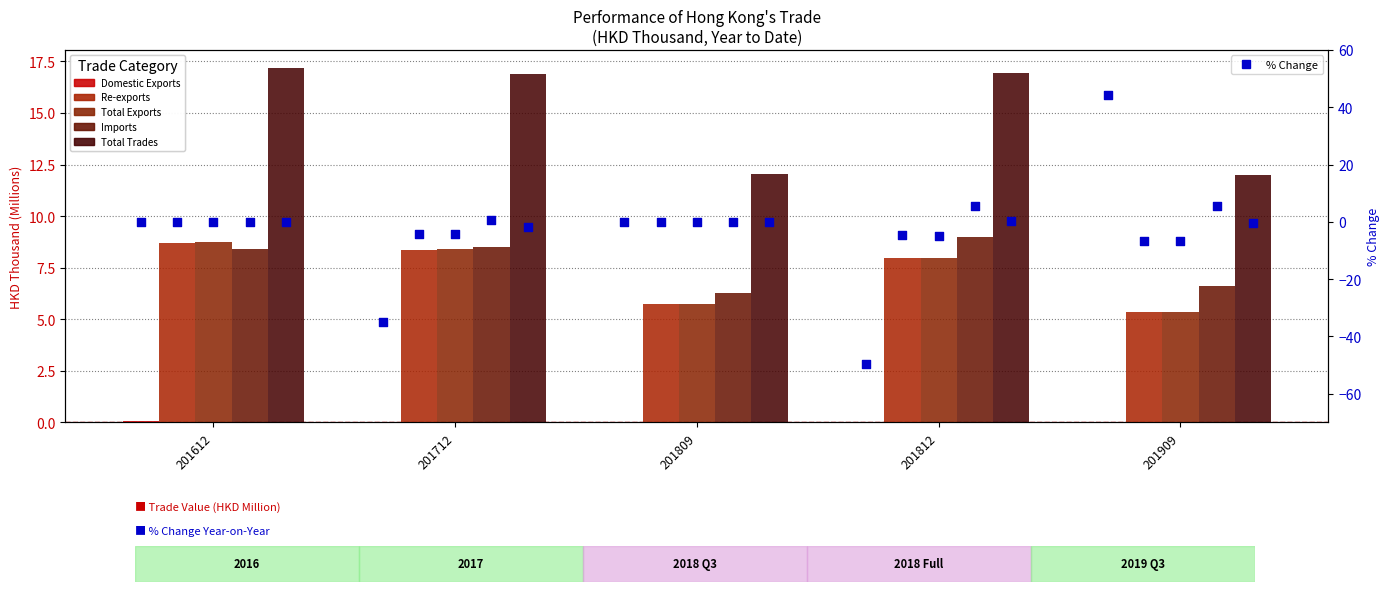

Which series has the largest total across all categories?

Total Trades